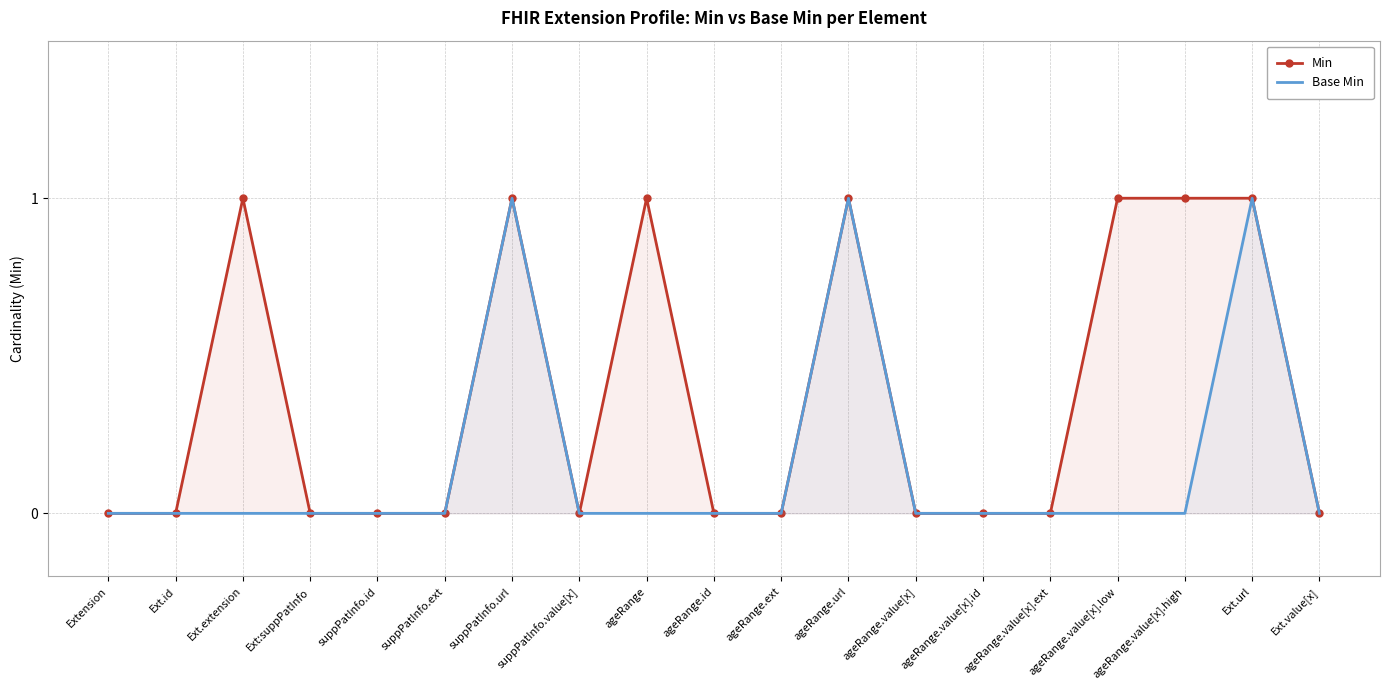

What position from the left is Extension?

1